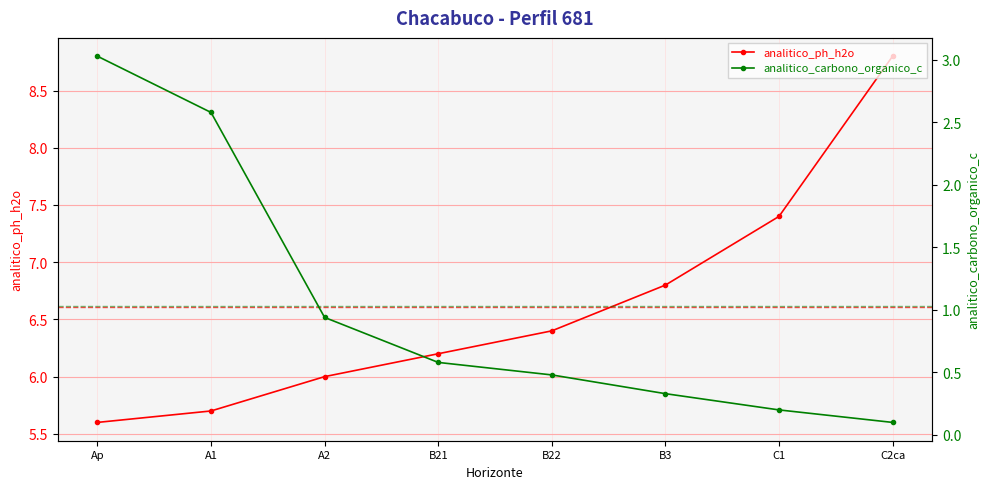

What position from the right is A2?

6